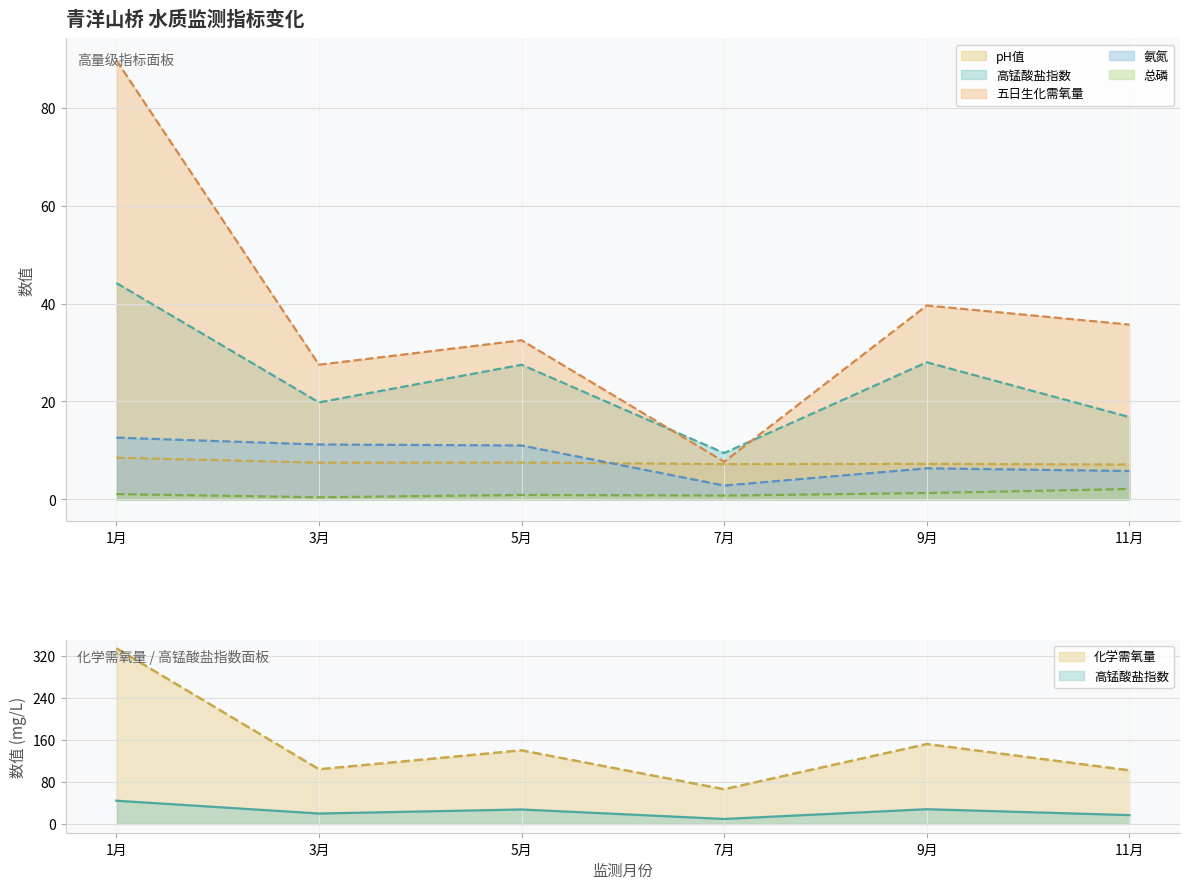

Between 1月 and 3月, which series saw the biggest shift?

化学需氧量